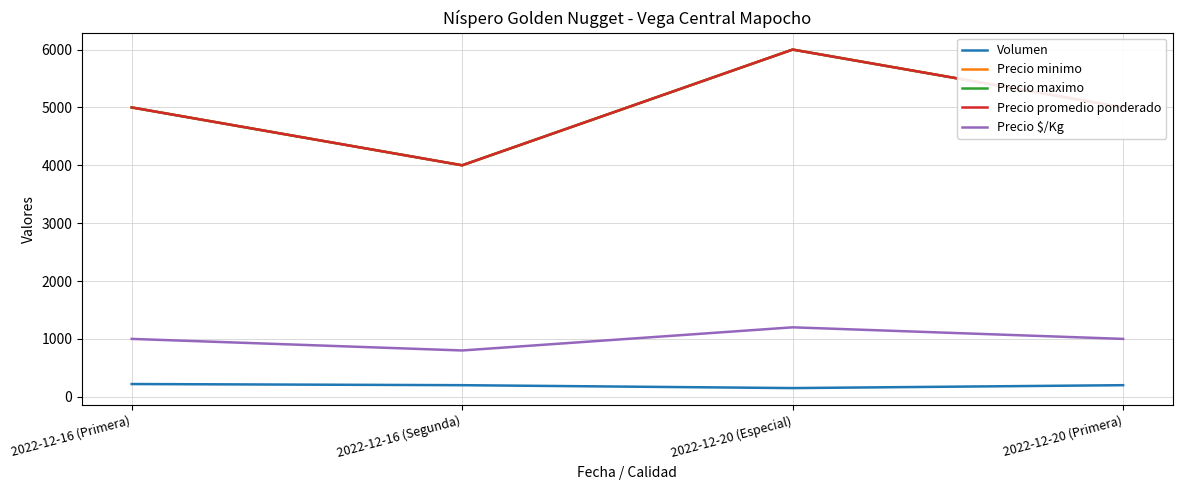

True or false: Volumen and Precio minimo intersect in this chart.

False